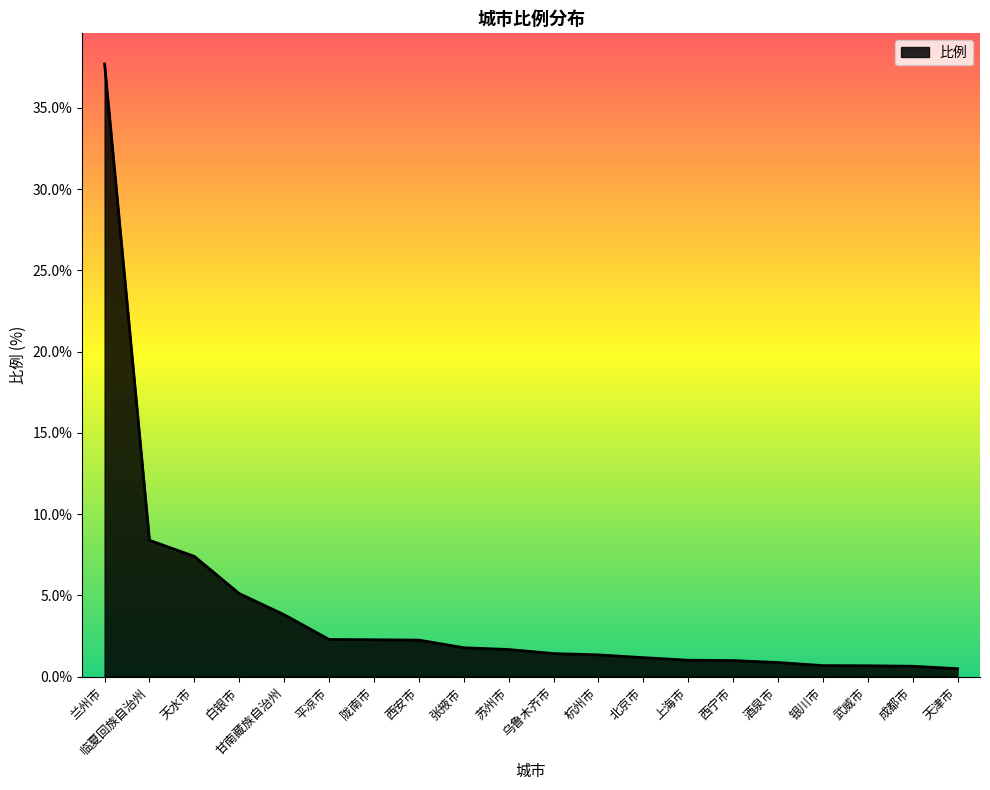

How many lines are shown in the chart?

1